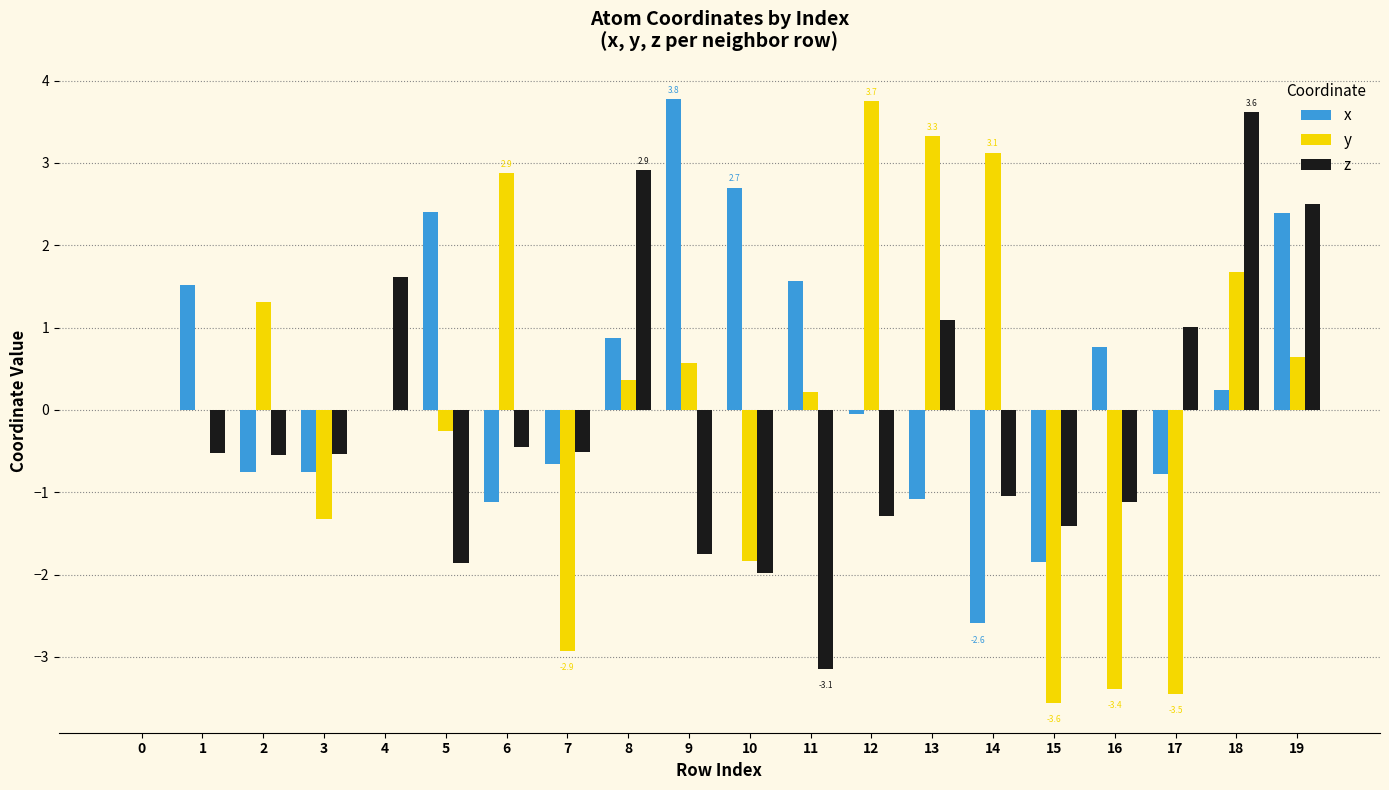

Which series changed the most between 5 and 10?

y